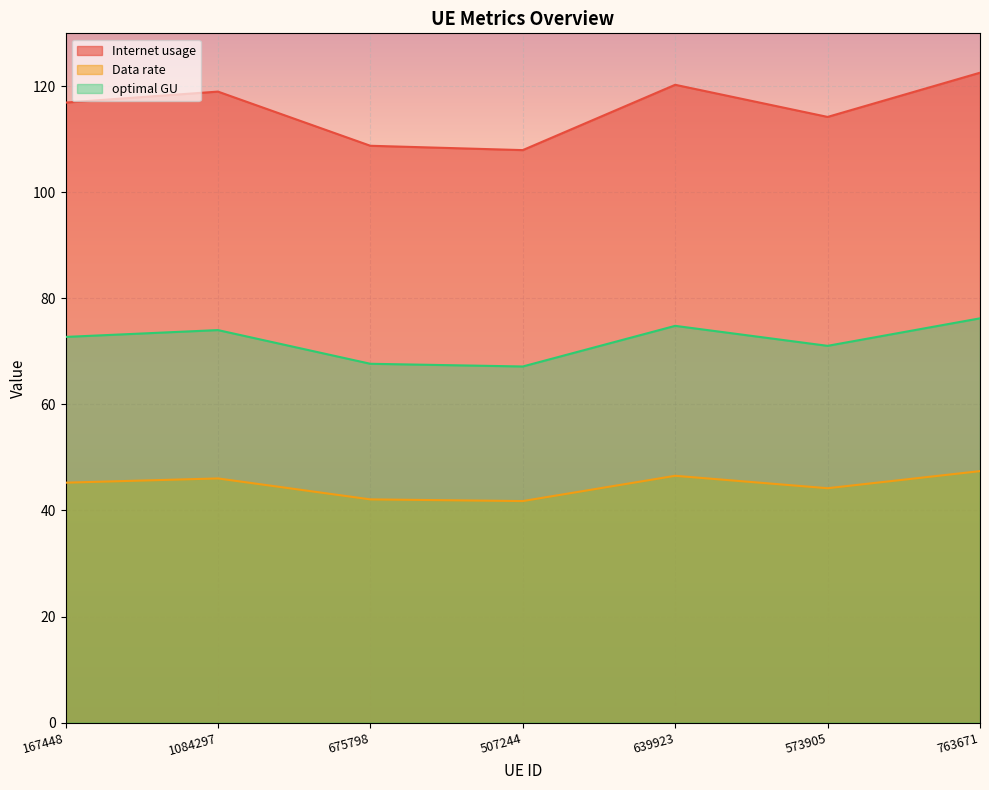

Reading right to left, list all the values displayed in this chart.

Internet usage: 122.6	114.2	120.3	108.0	108.8	119.0	116.9
Data rate: 47.4	44.2	46.5	41.8	42.1	46.0	45.2
optimal GU: 76.2	71.1	74.8	67.2	67.7	74.0	72.7